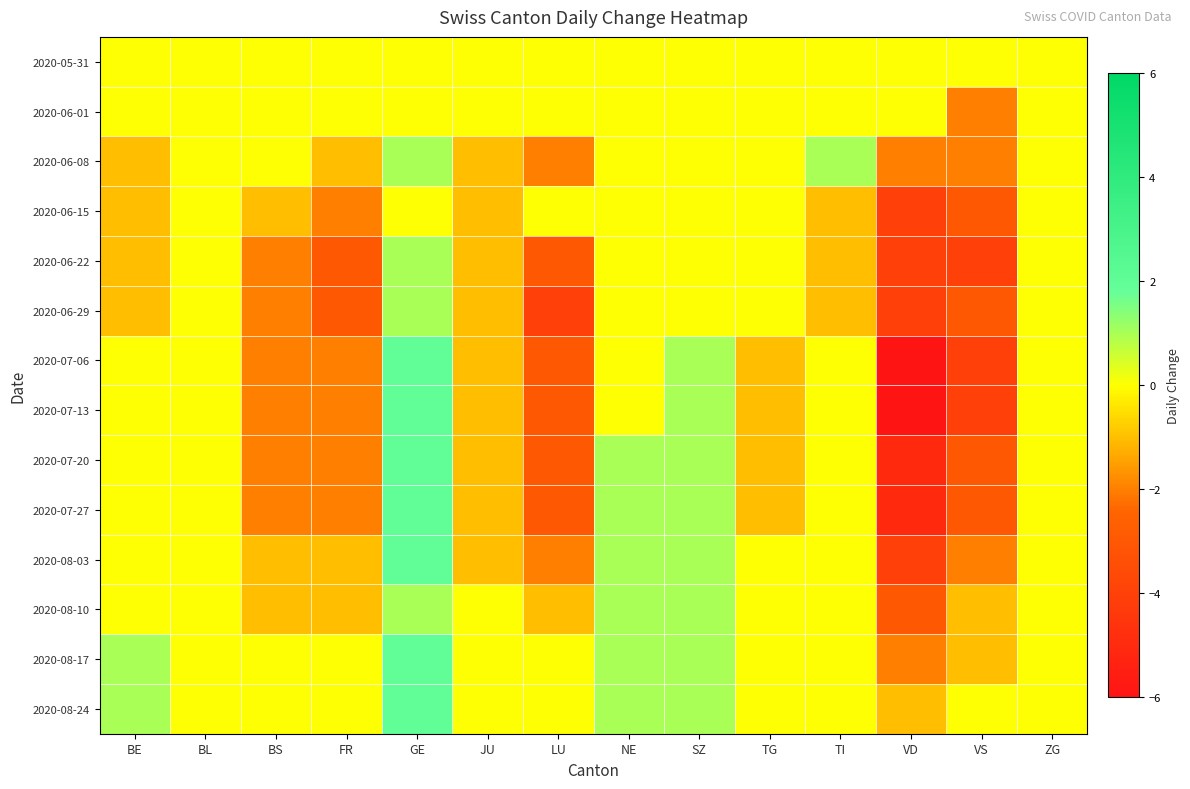

What is the maximum value shown in the chart?

2